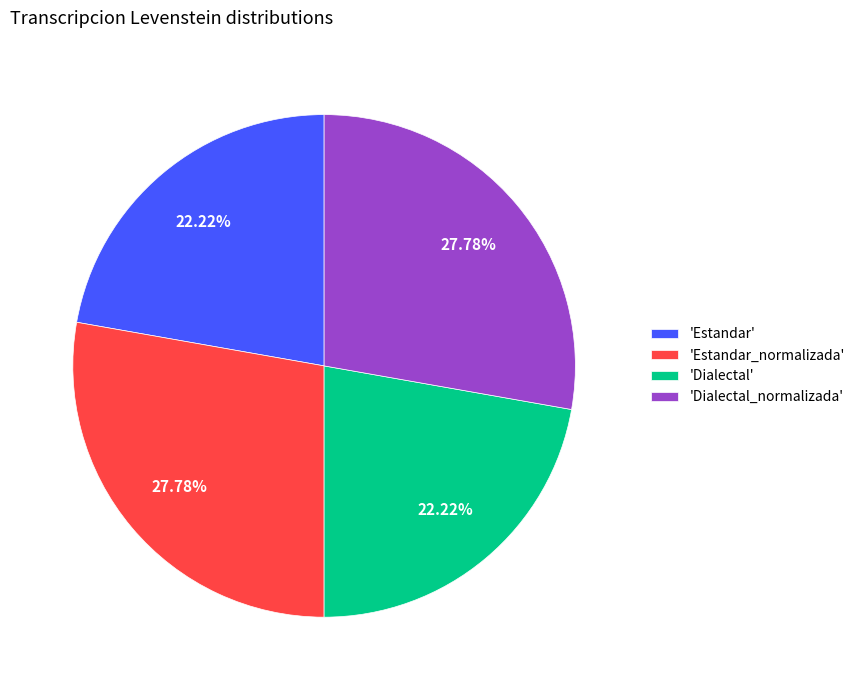

Between 'Estandar_normalizada' and 'Dialectal', which is larger?

'Estandar_normalizada'